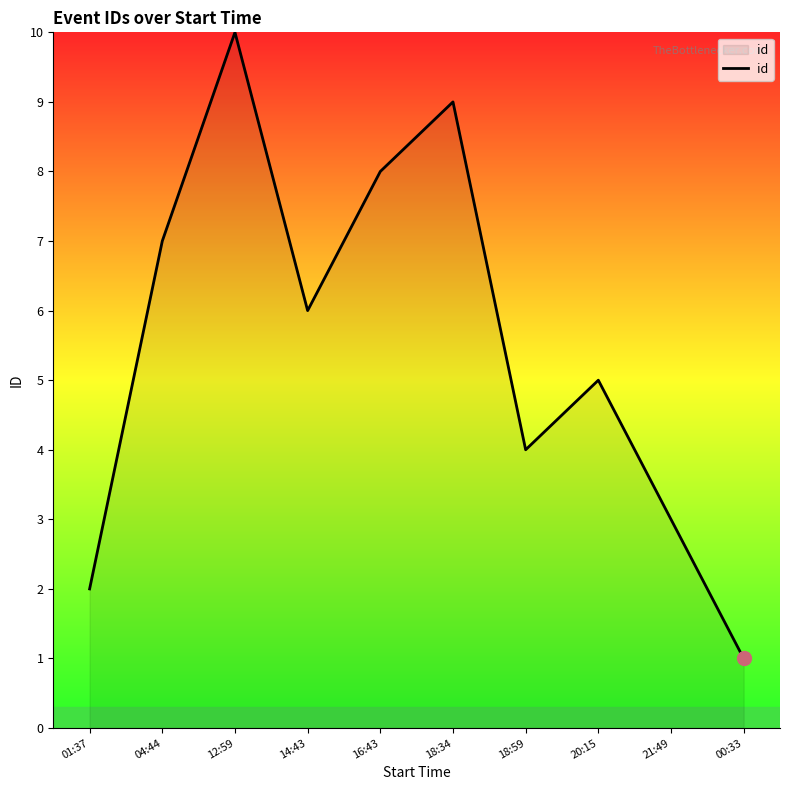

List the labels in order of value, smallest first.

00:33, 01:37, 21:49, 18:59, 20:15, 14:43, 04:44, 16:43, 18:34, 12:59